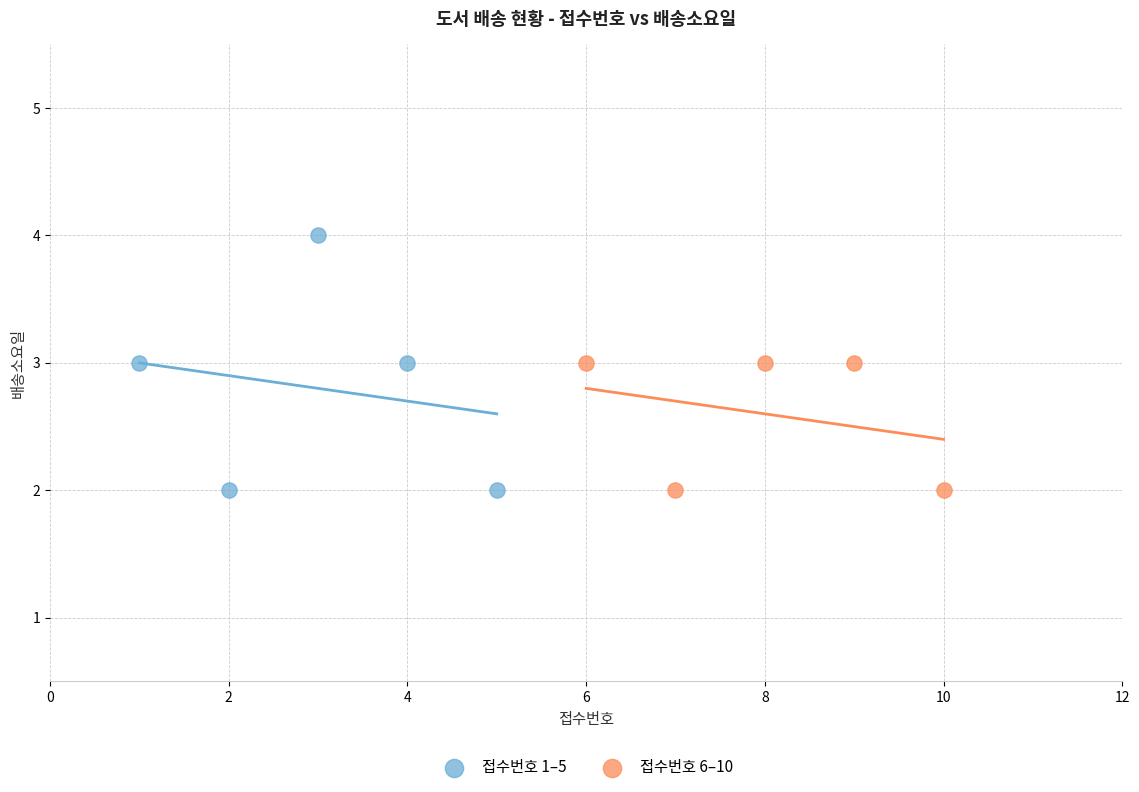

Which series has the largest Y range (max minus min)?

접수번호 1–5